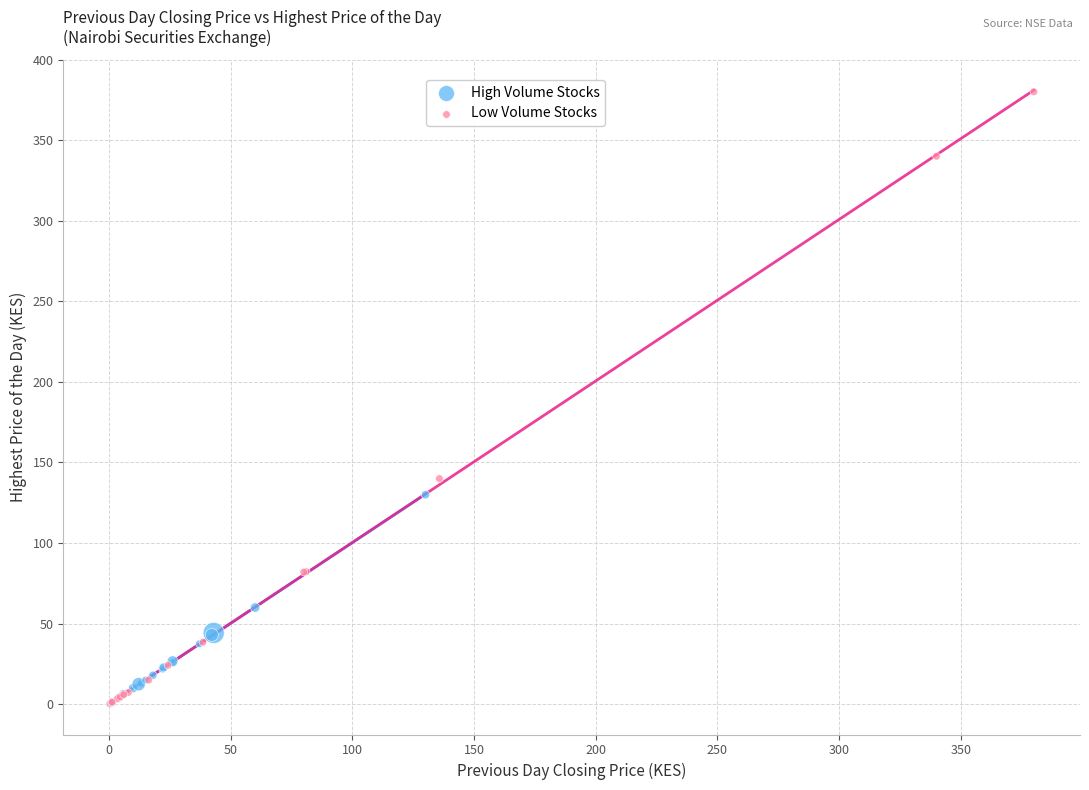

Which series contains the highest Y value?

Low Volume Stocks